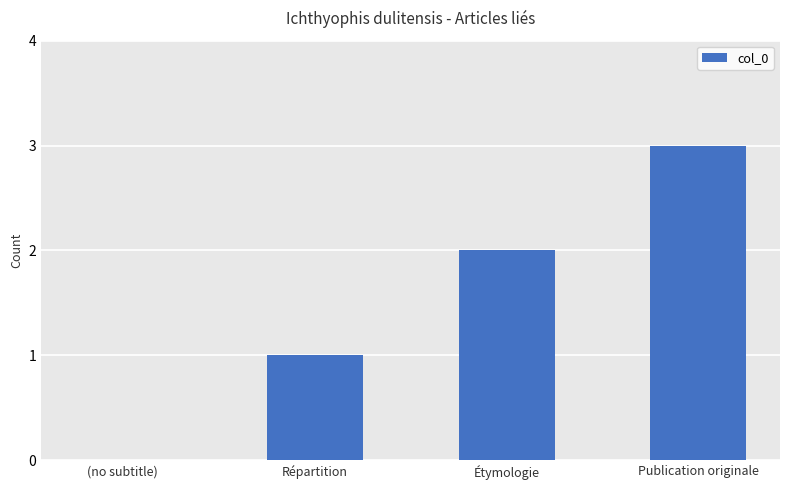

Reading right to left, what are all the values shown in this chart?

Publication originale=3	Étymologie=2	Répartition=1	(no subtitle)=0